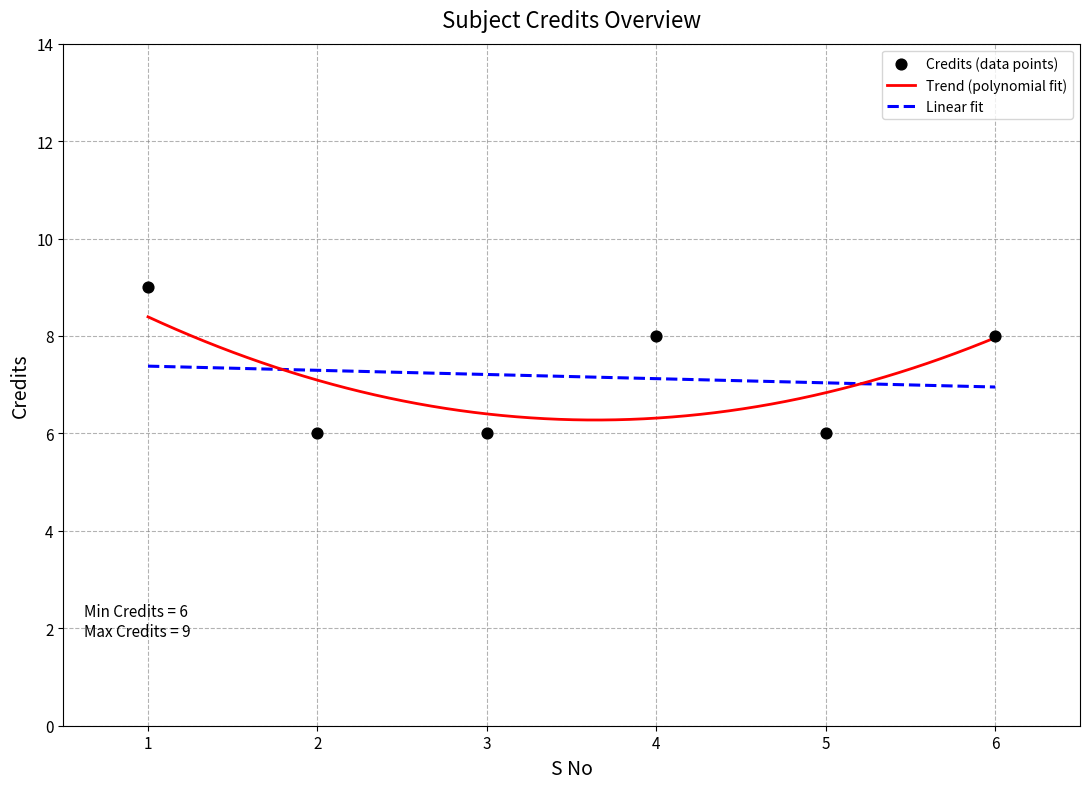

Between 4 and 6, which is larger?

4